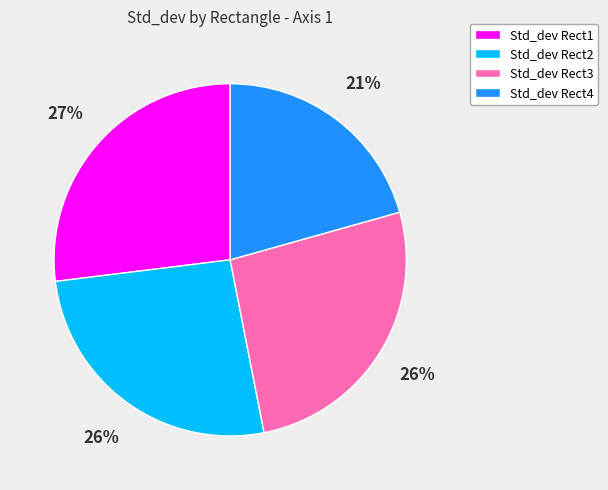

What is the largest slice in the pie chart?

Std_dev Rect1